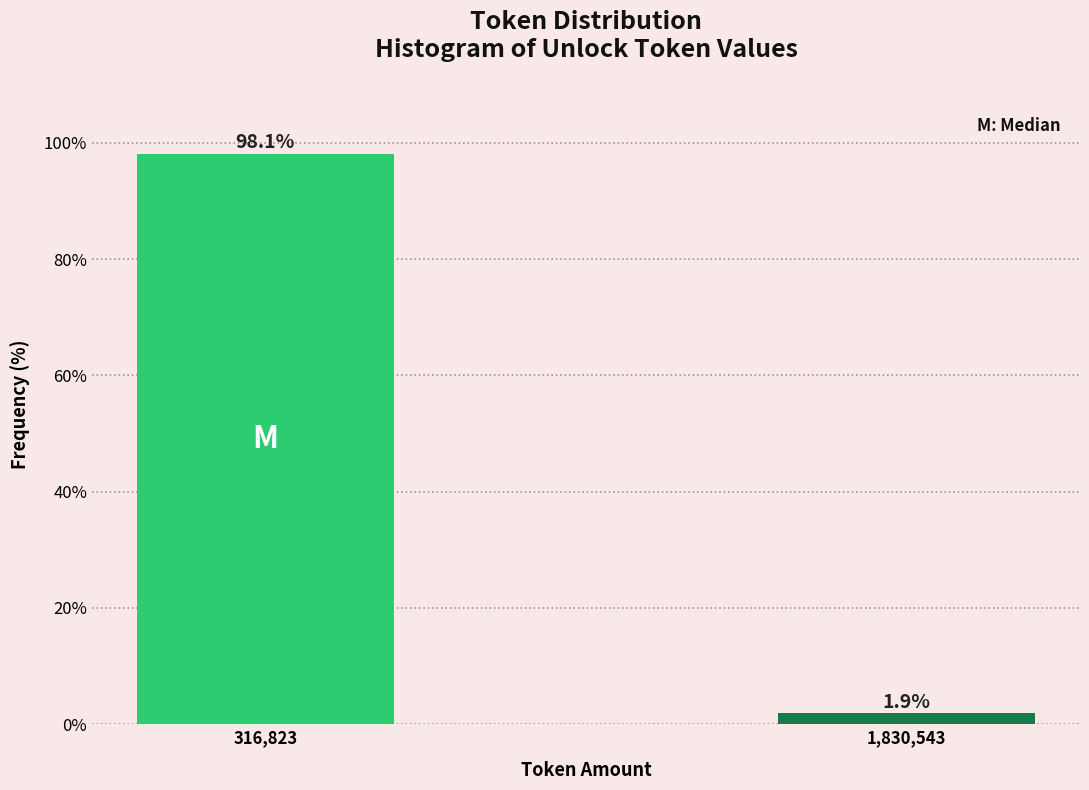

Reading left to right, transcribe all the data shown in this chart.

98.1	1.9